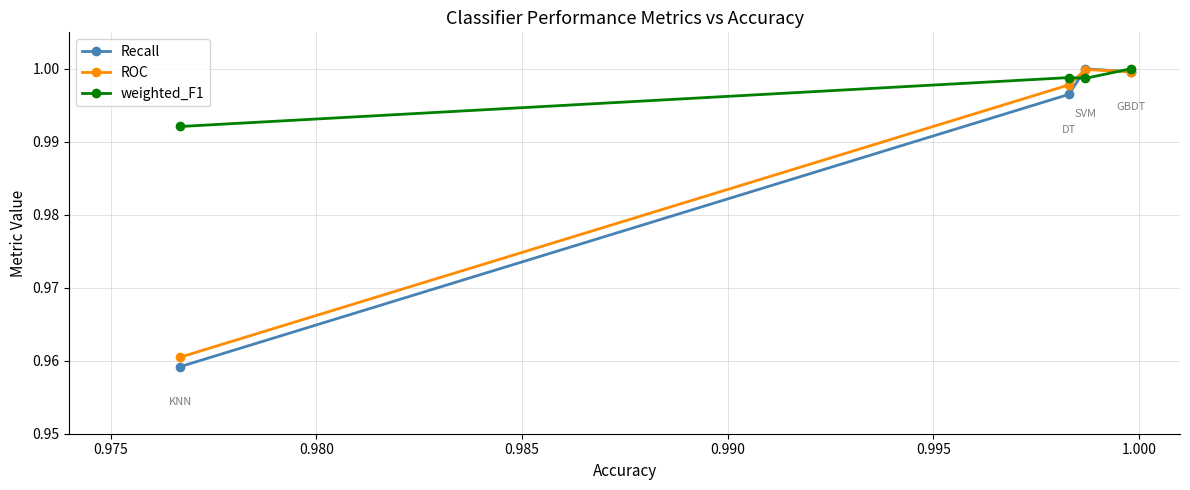

True or false: Recall has more than 2 interior local peaks.

False